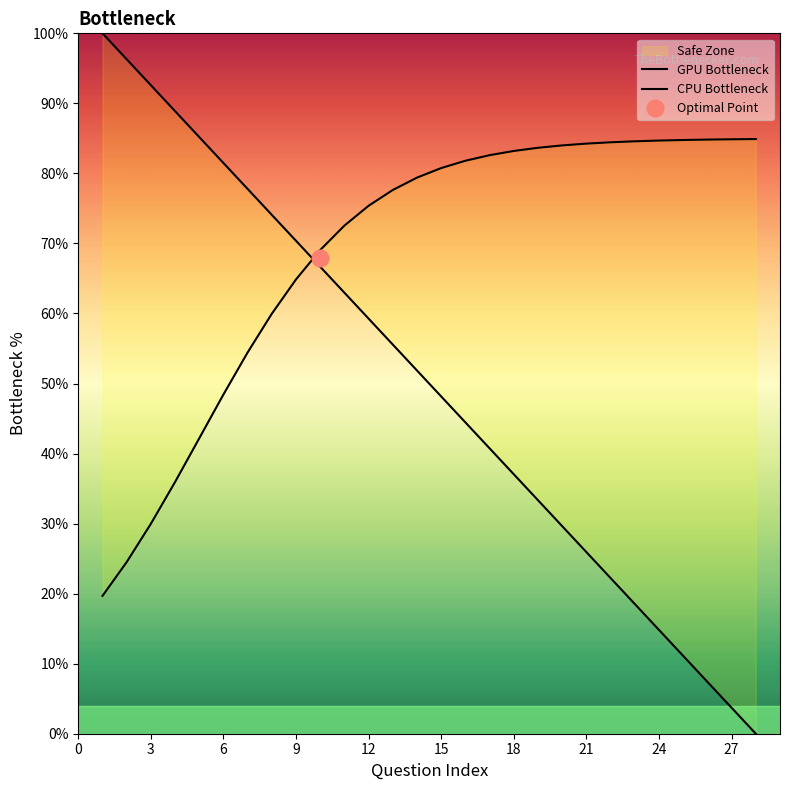

What is the sum of all GPU Bottleneck values?

1400.0